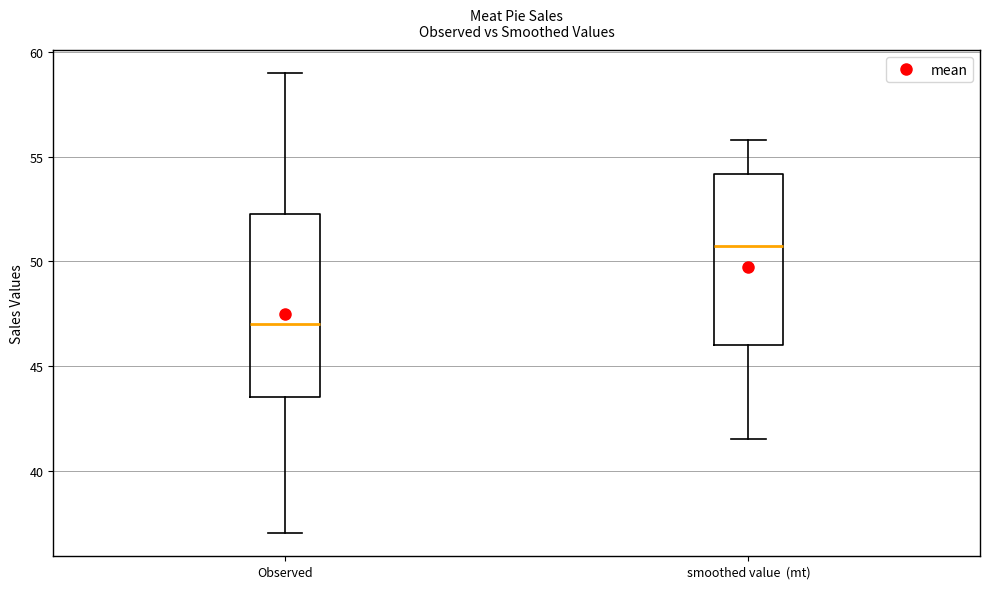

Which box is the tallest, from its lower edge to its upper edge?

Observed